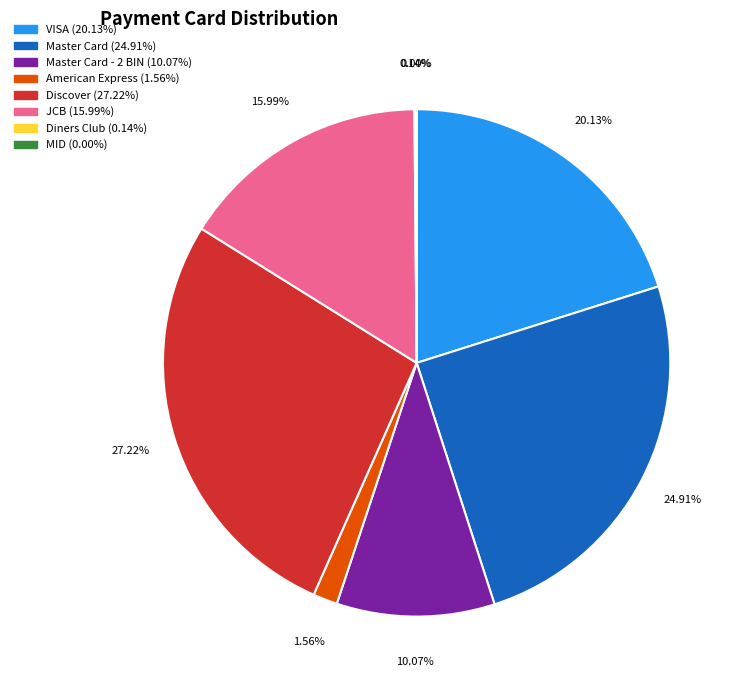

Is there a majority slice in this chart?

No